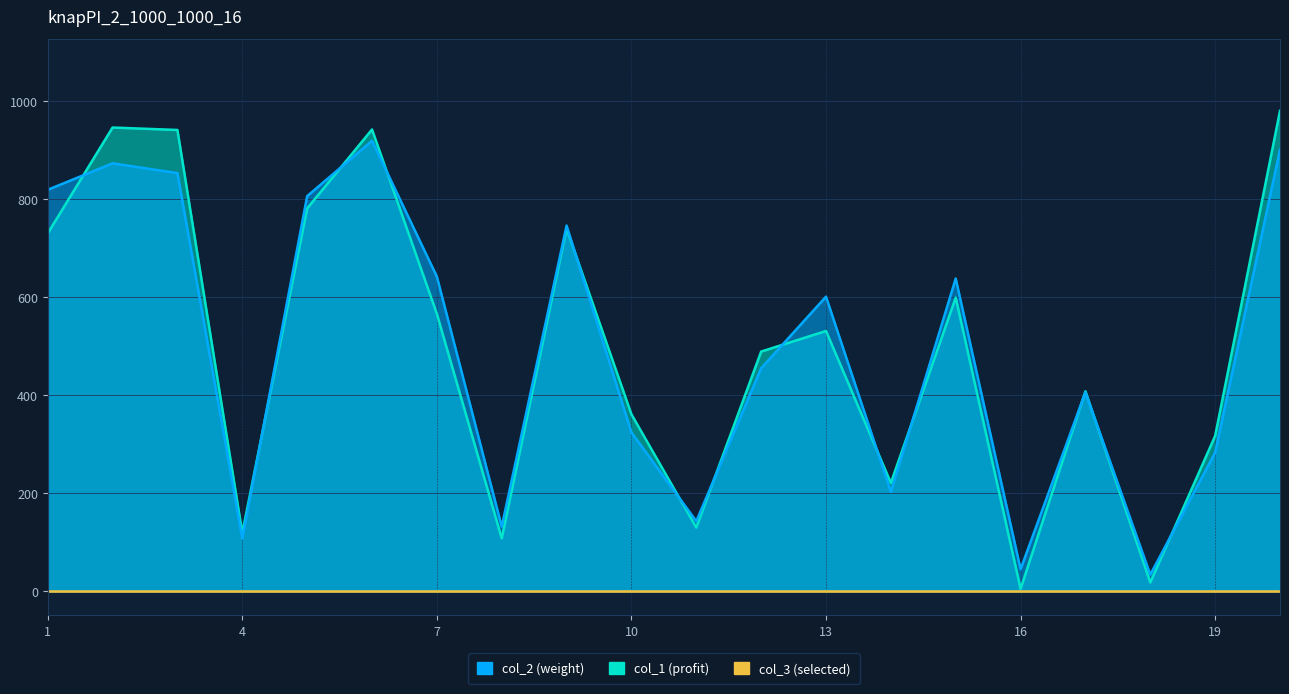

The col_2 series shows 601 at 13. True or false?

True